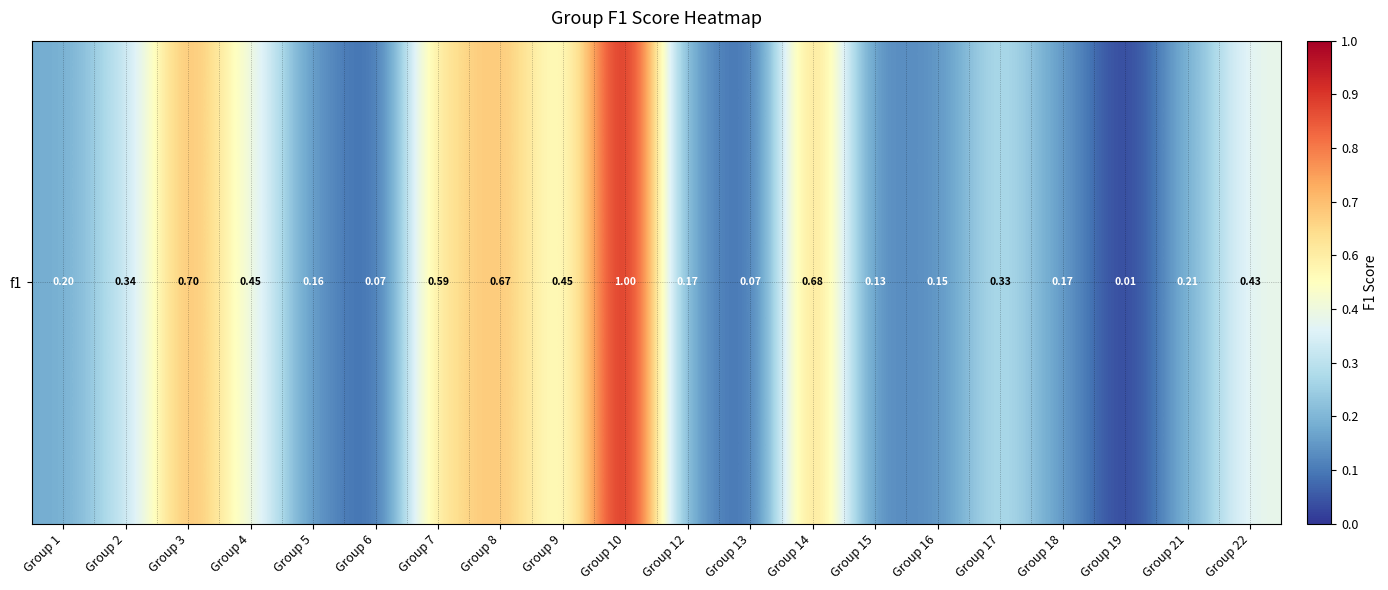

The value at Group 5 is 0.0. True or false?

False